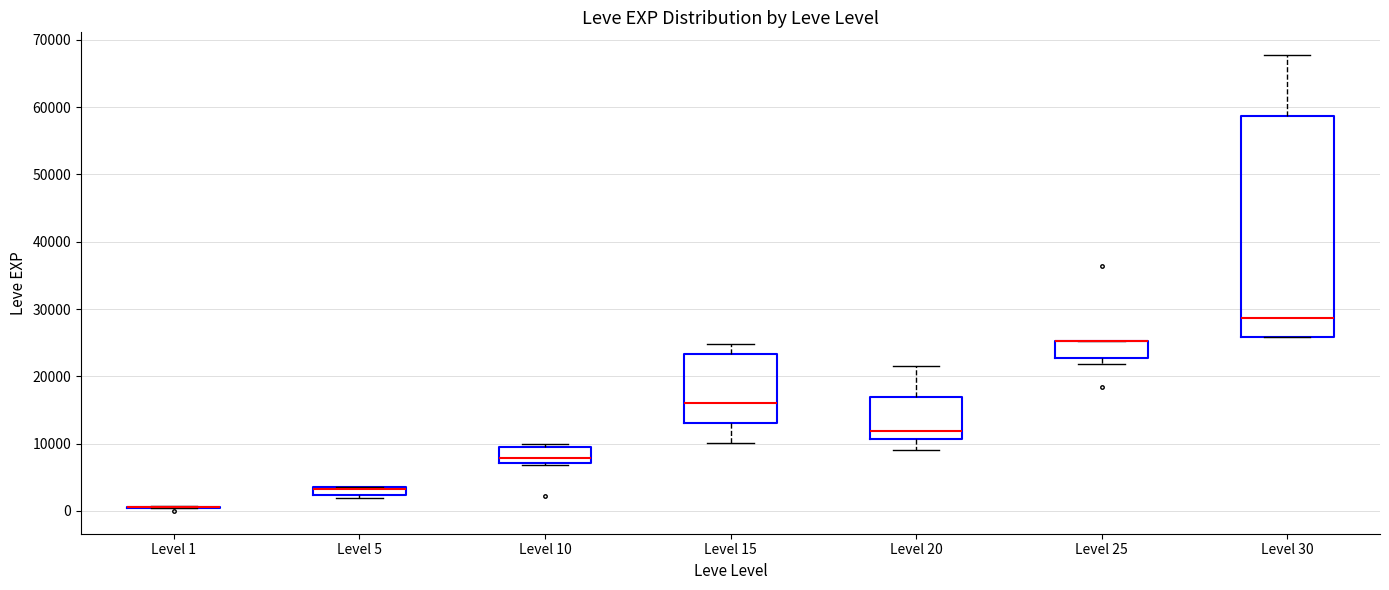

Comparing the boxes themselves (not the whiskers), which one is the tallest?

Level 30